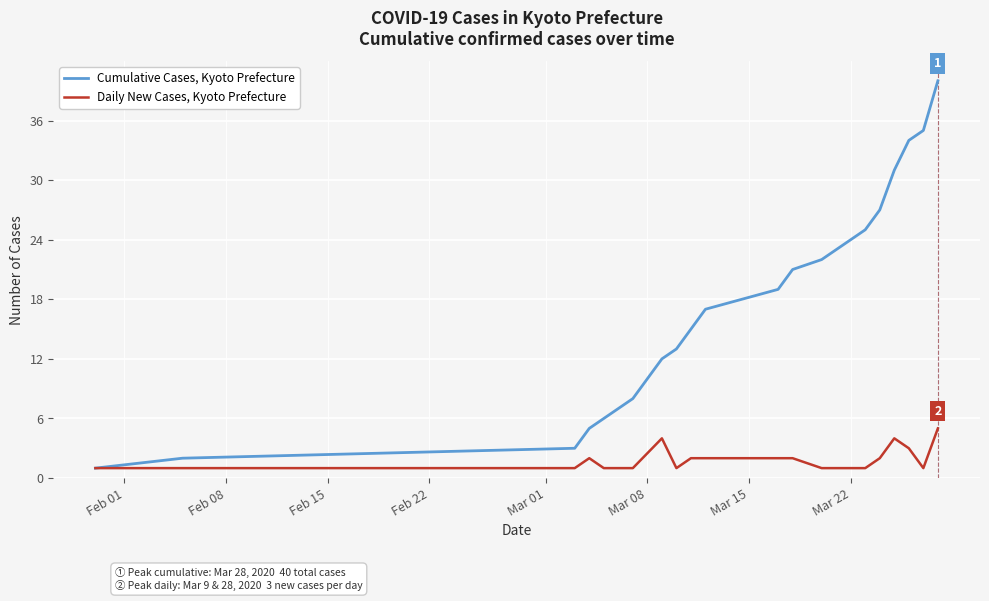

What is the sum of all Daily New Cases, Kyoto Prefecture values?

40